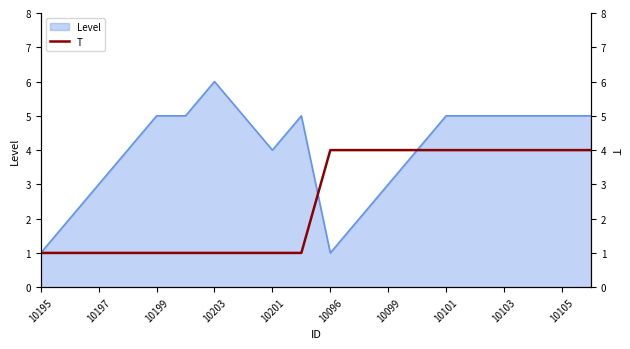

The Level series shows 6 at 10203. True or false?

True